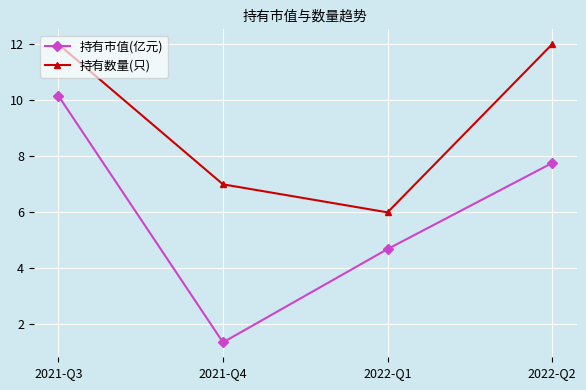

Reading left to right, extract all data points from this chart.

持有市值(亿元): 2021-Q3=10.2	2021-Q4=1.4	2022-Q1=4.7	2022-Q2=7.8
持有数量(只): 2021-Q3=12.0	2021-Q4=7.0	2022-Q1=6.0	2022-Q2=12.0